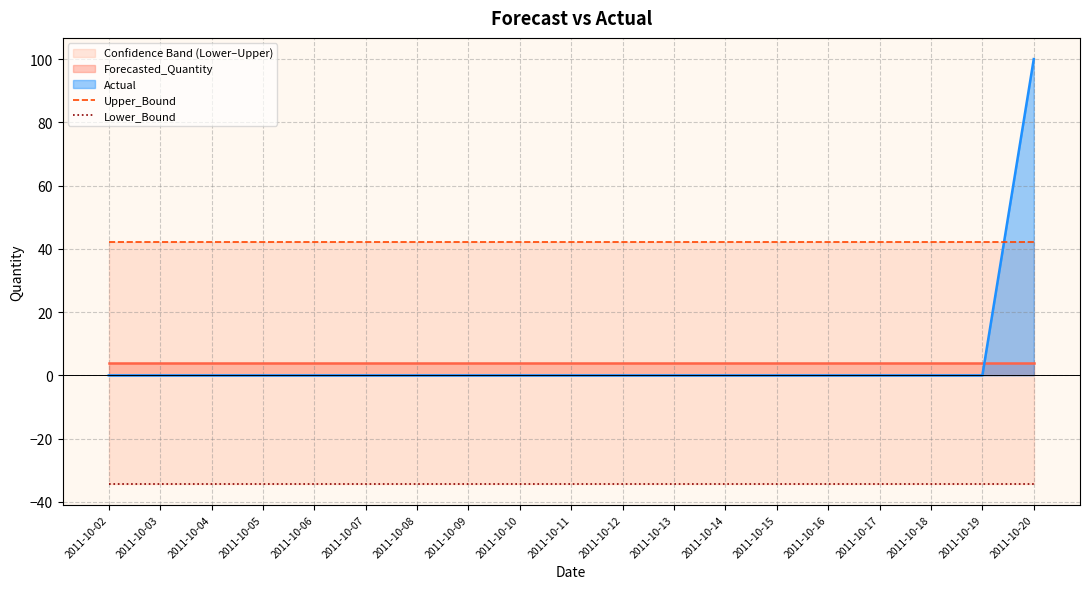

What is the sum of the Lower_Bound values at 2011-10-10 and 2011-10-06?

-68.4